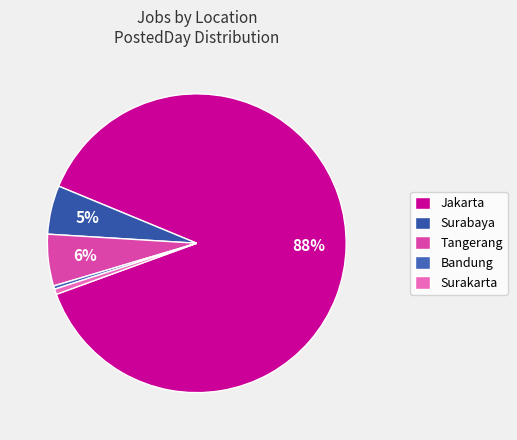

To the nearest percent, what portion does Surabaya represent?

5%